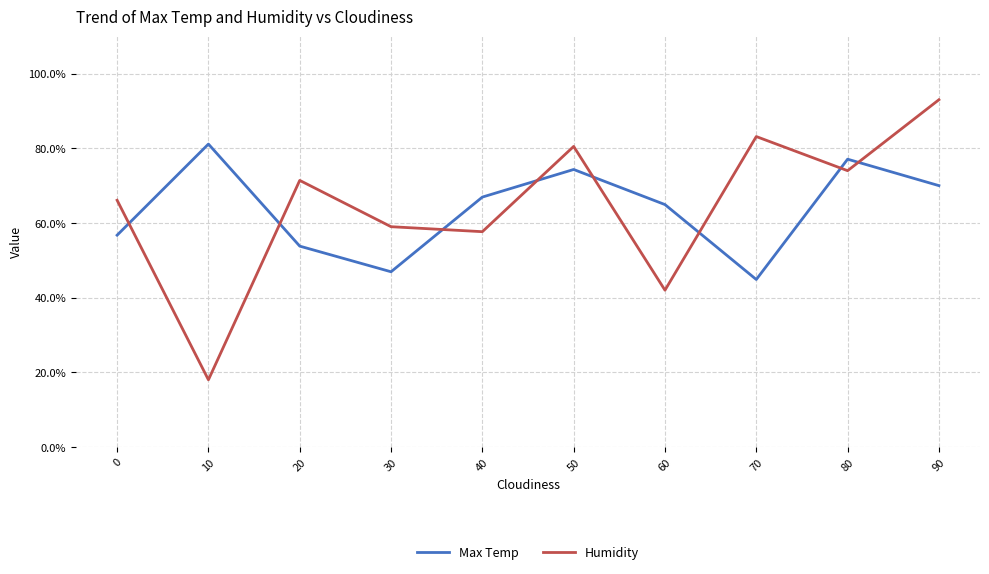

What is the difference between the Humidity values at 20 and 70?

11.7